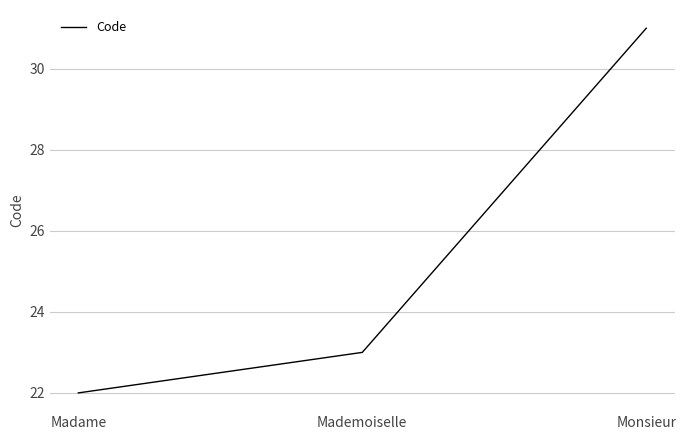

List the labels in order of value, smallest first.

Madame, Mademoiselle, Monsieur